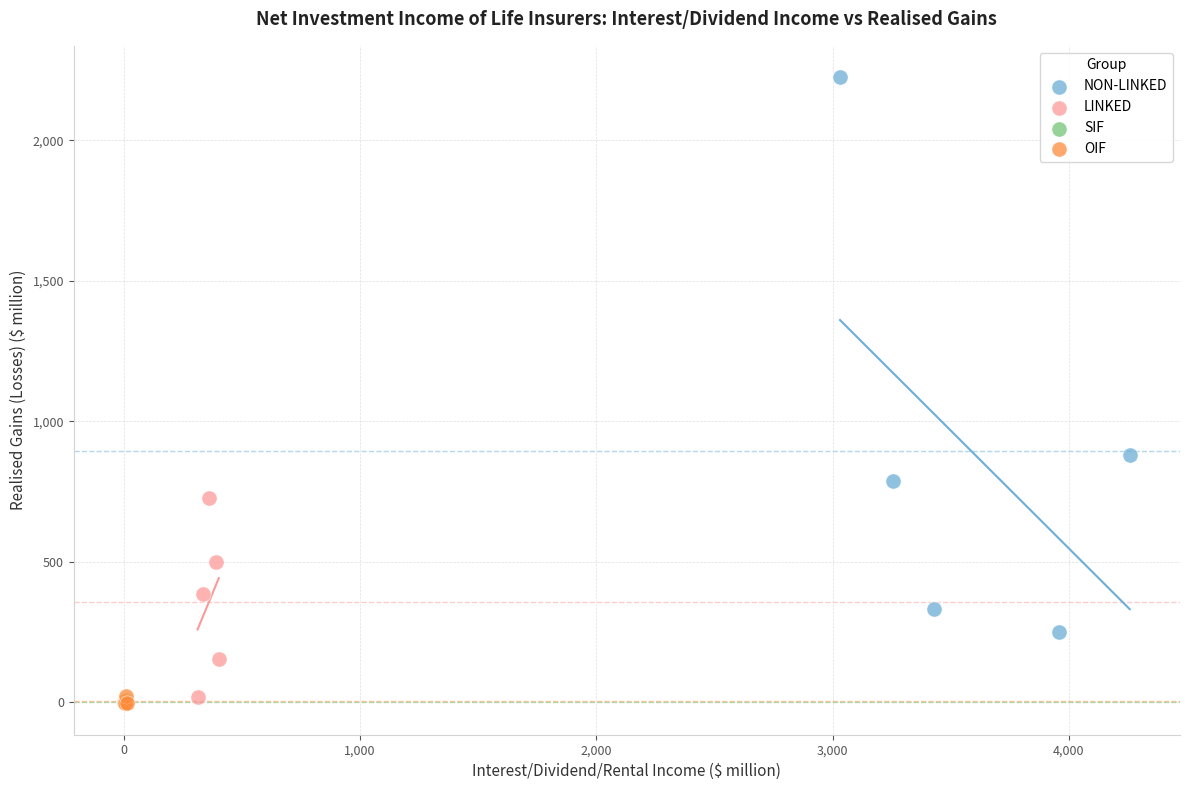

Which series contains the highest Y value?

NON-LINKED